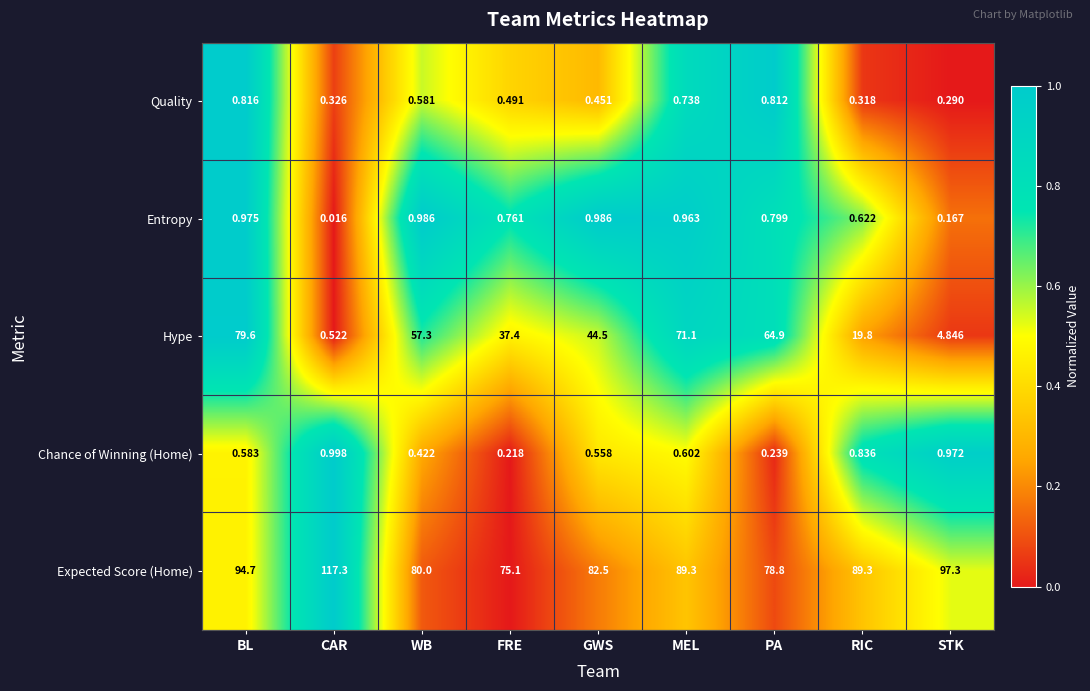

Which series has the largest total across all categories?

Expected Score (Home)